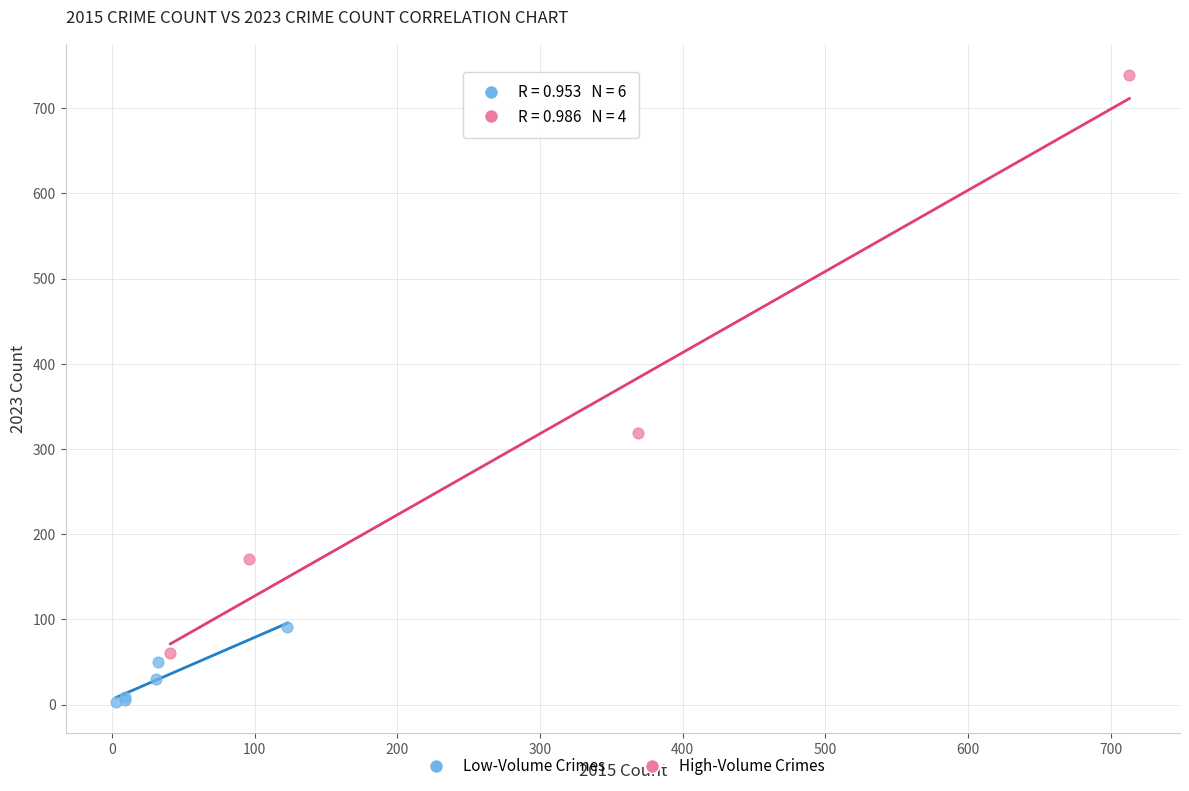

Which series reaches the maximum Y coordinate?

High-Volume Crimes